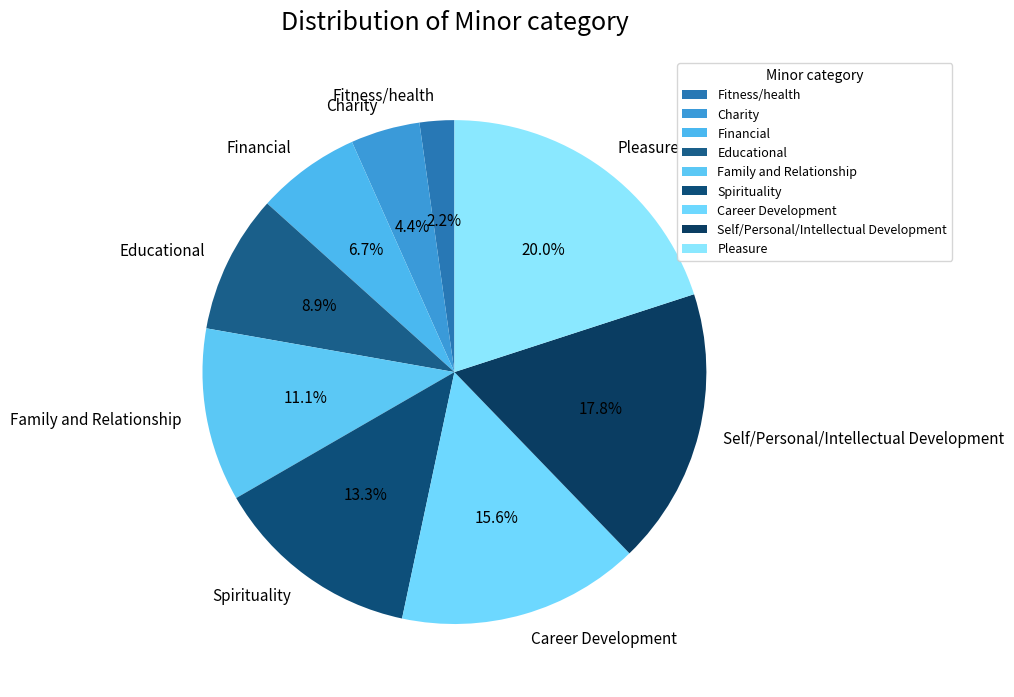

What percentage is NOT represented by Educational?

91.1%